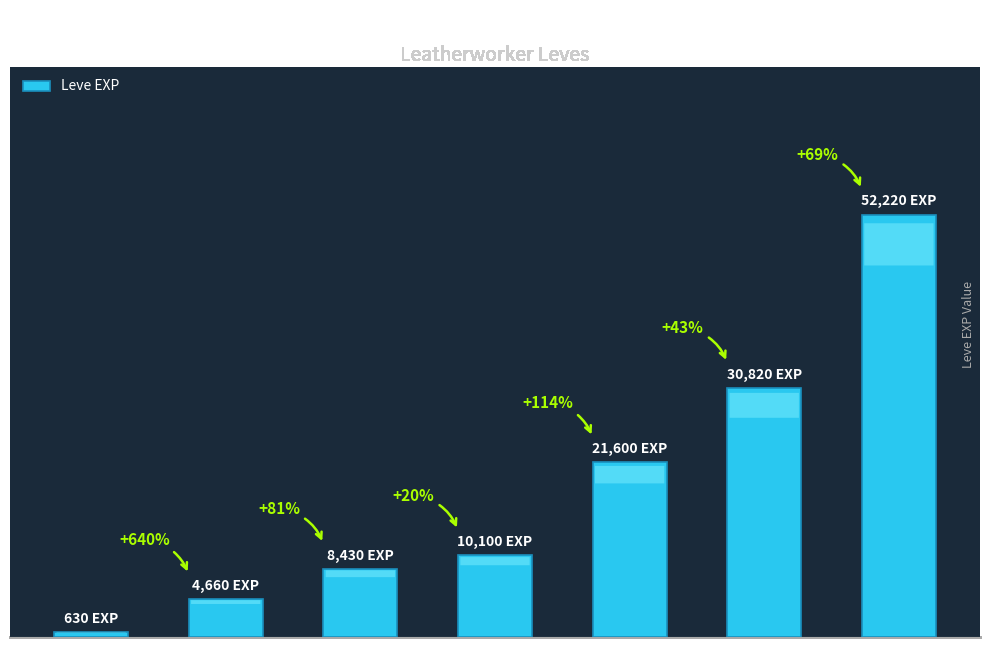

What is the minimum value shown in the chart?

630